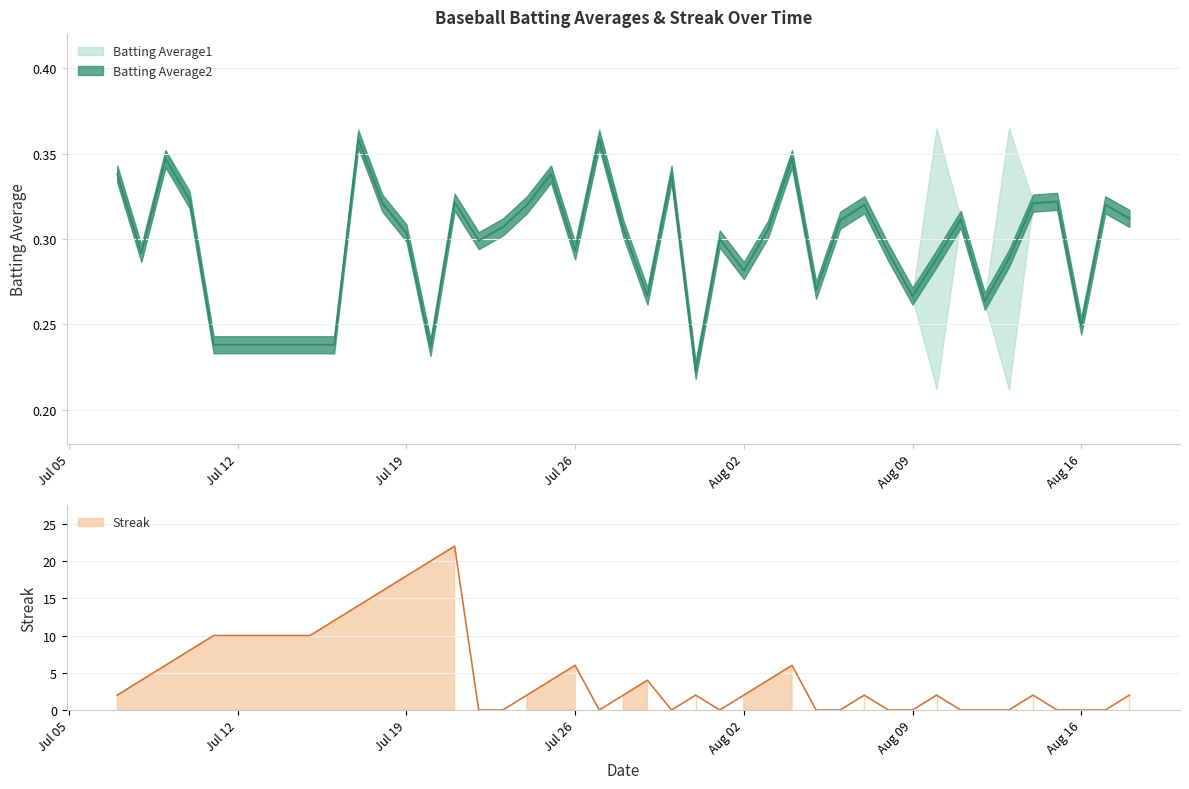

Which series has the largest total across all categories?

Streak